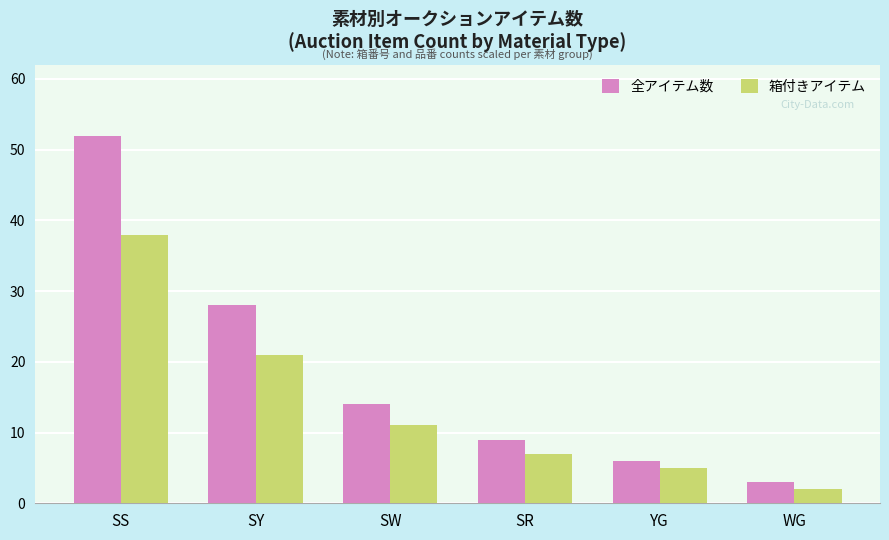

Rank the series by their average value, from lowest to highest.

箱付きアイテム, 全アイテム数